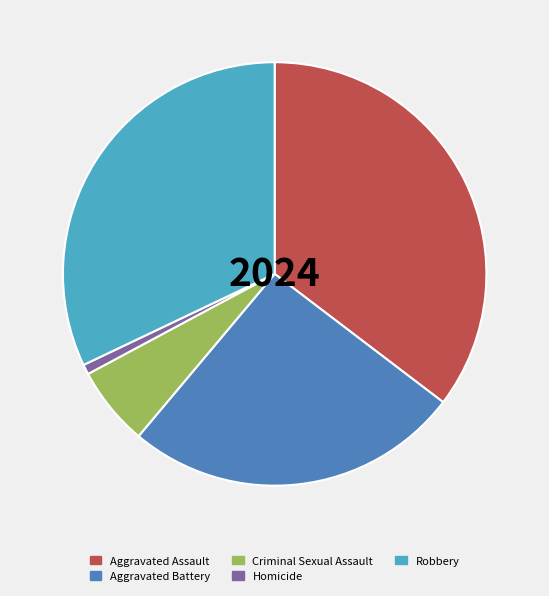

Which slice is the smallest?

Homicide